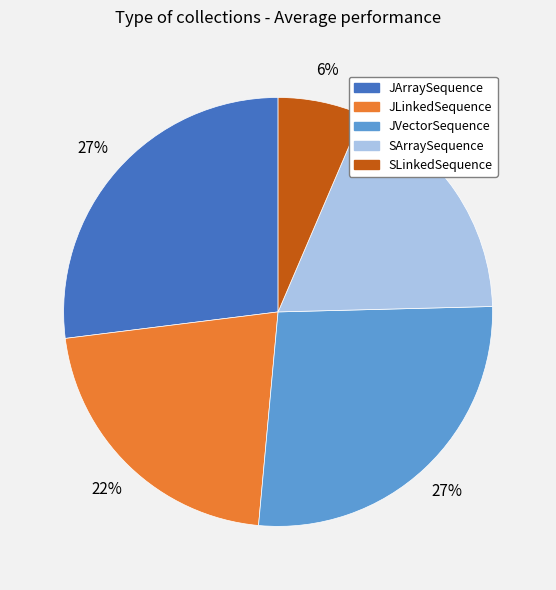

To the nearest percent, what is the combined percentage of JArraySequence and SLinkedSequence?

33%